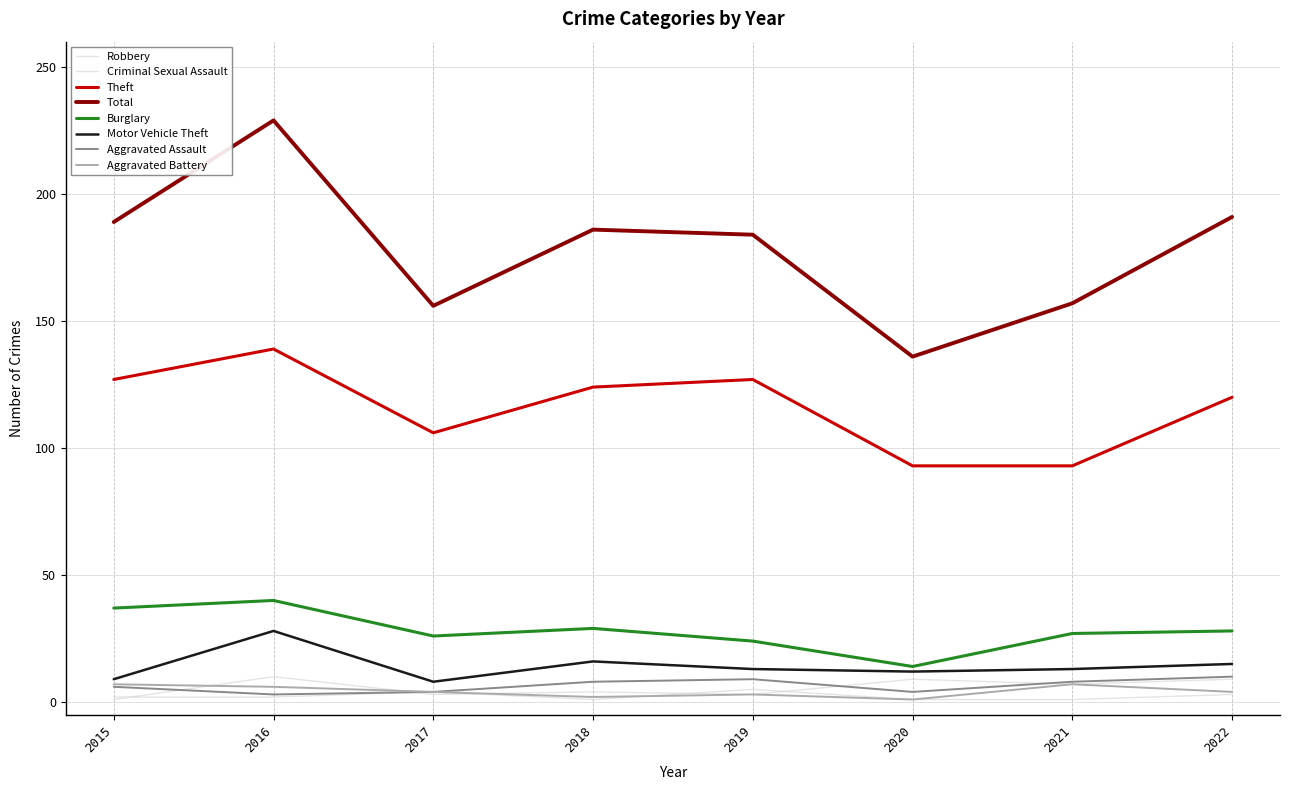

True or false: Theft and Motor Vehicle Theft intersect in this chart.

False